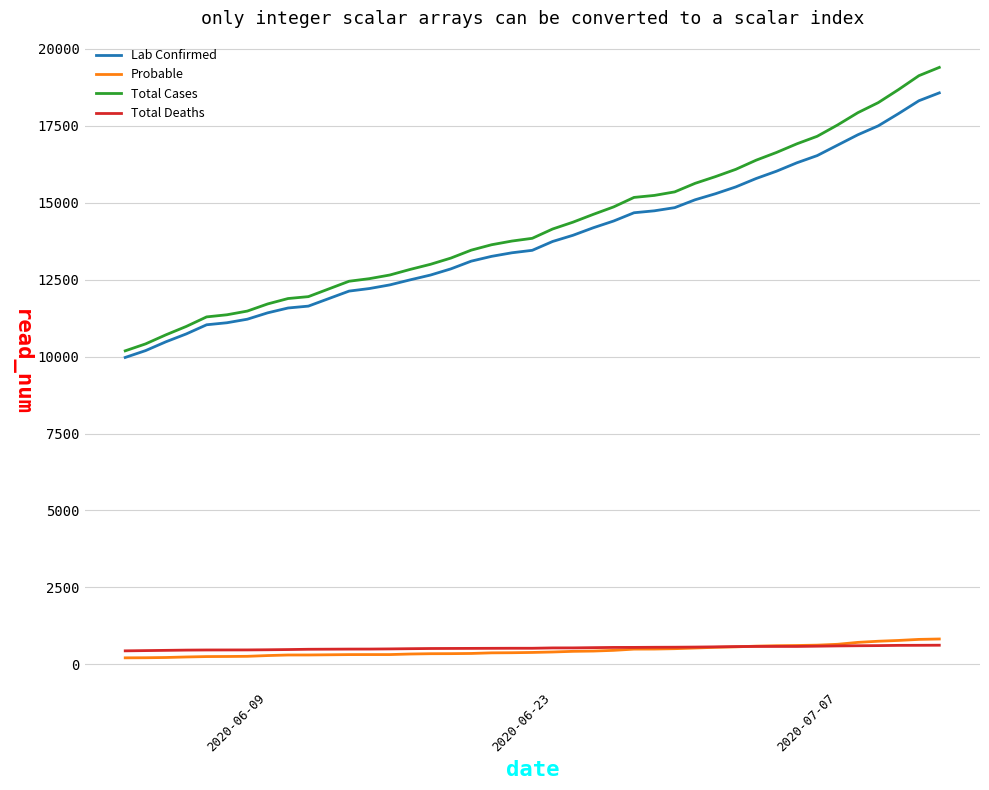

List the series in order of their peak value, highest first.

Total Cases, Lab Confirmed, Probable, Total Deaths